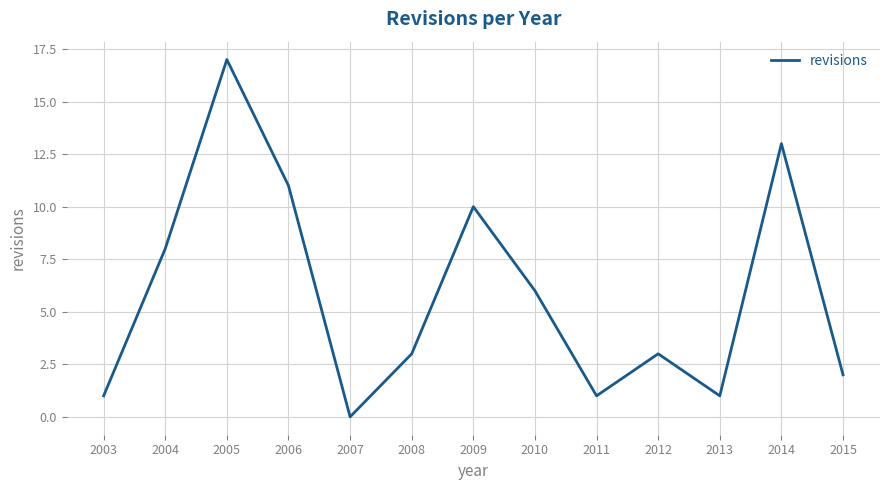

How many categories are shown in the chart?

13